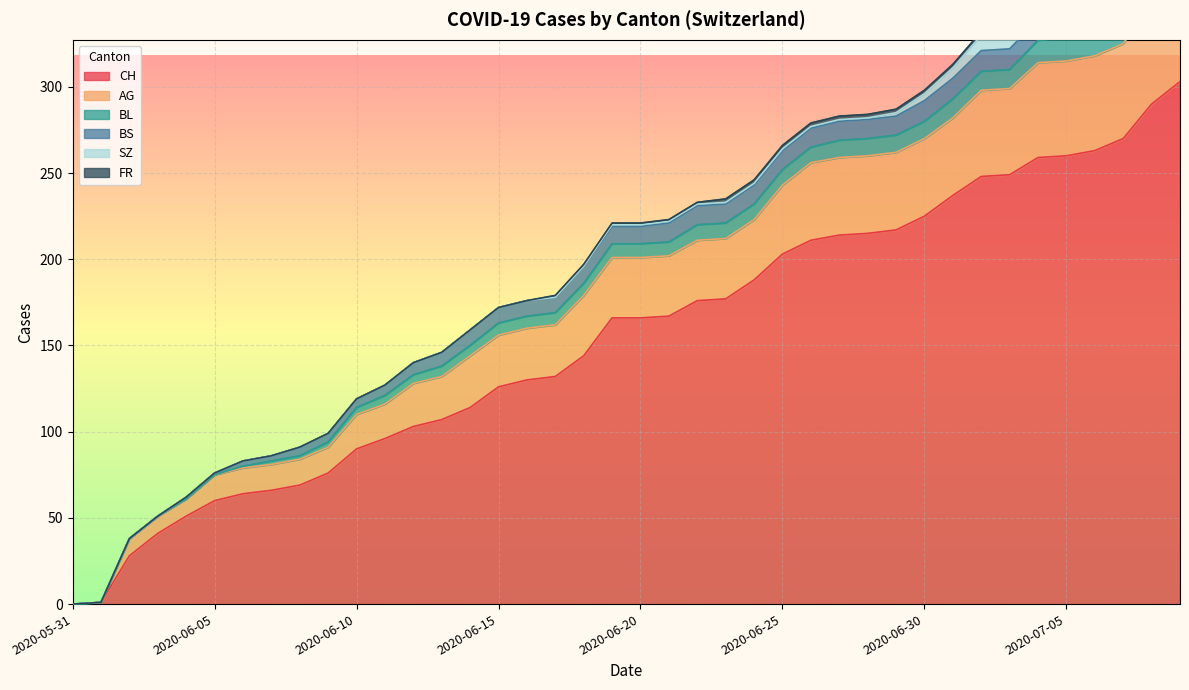

What is the average value of the BL series?

8